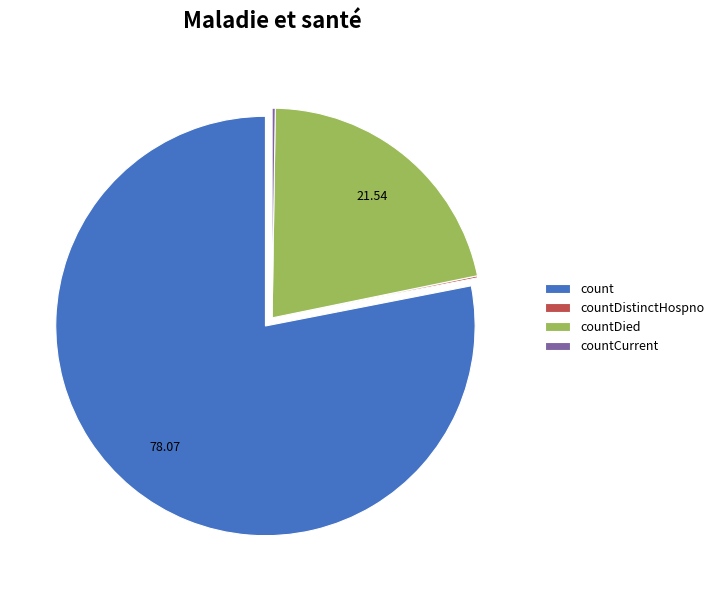

Is there any slice that represents more than half of the pie?

Yes